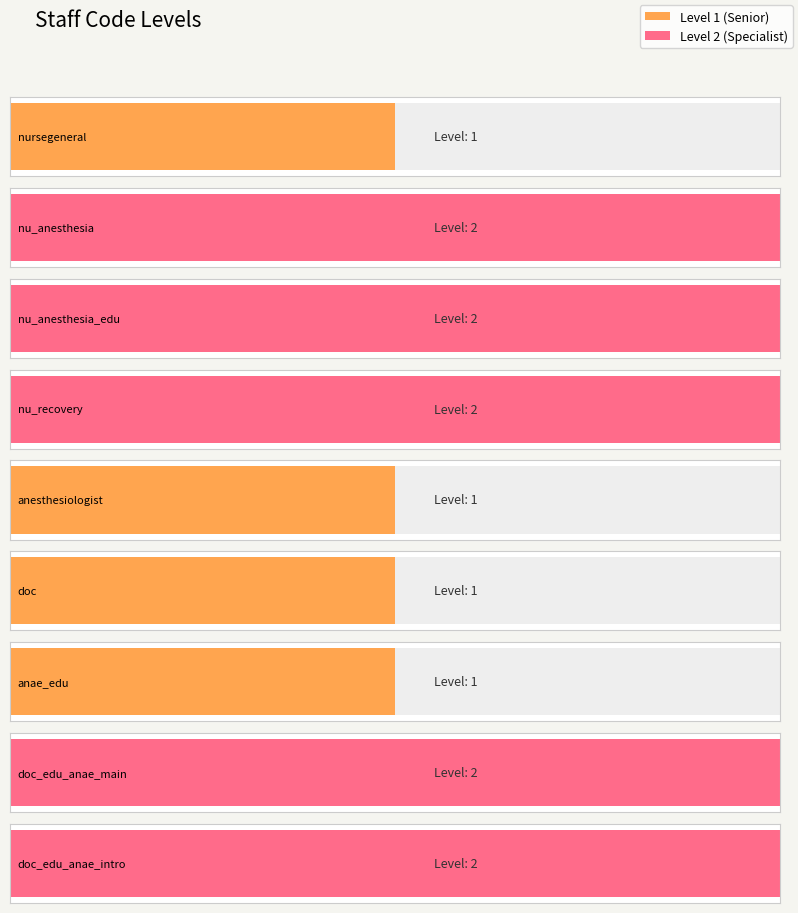

The value at nursegeneral is 1. True or false?

True